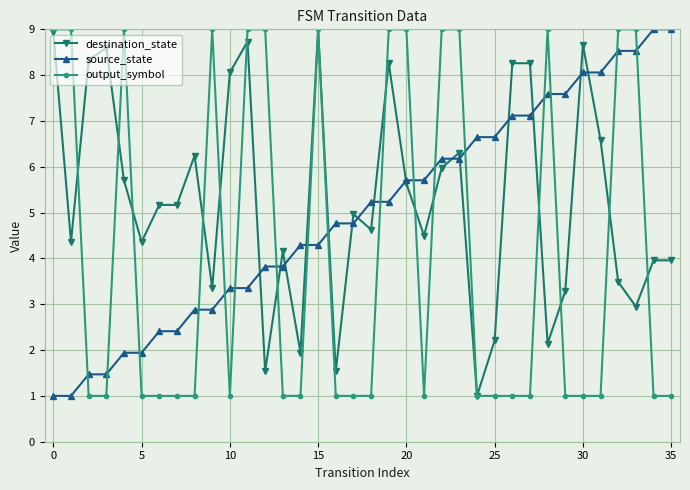

True or false: output_symbol has more than 1 interior local peaks.

True